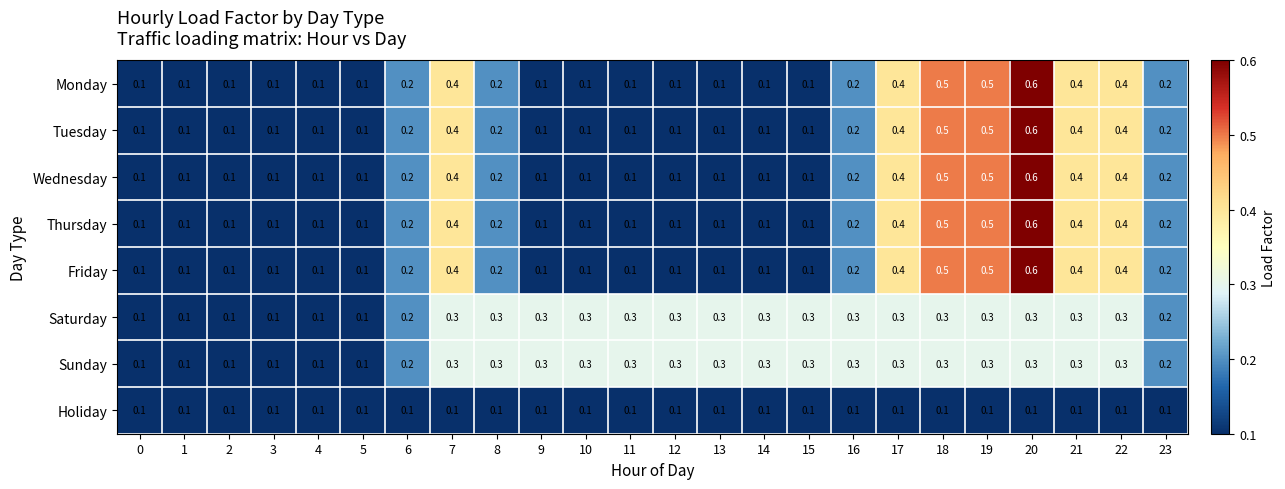

What value does the Saturday series have at 13?

0.3